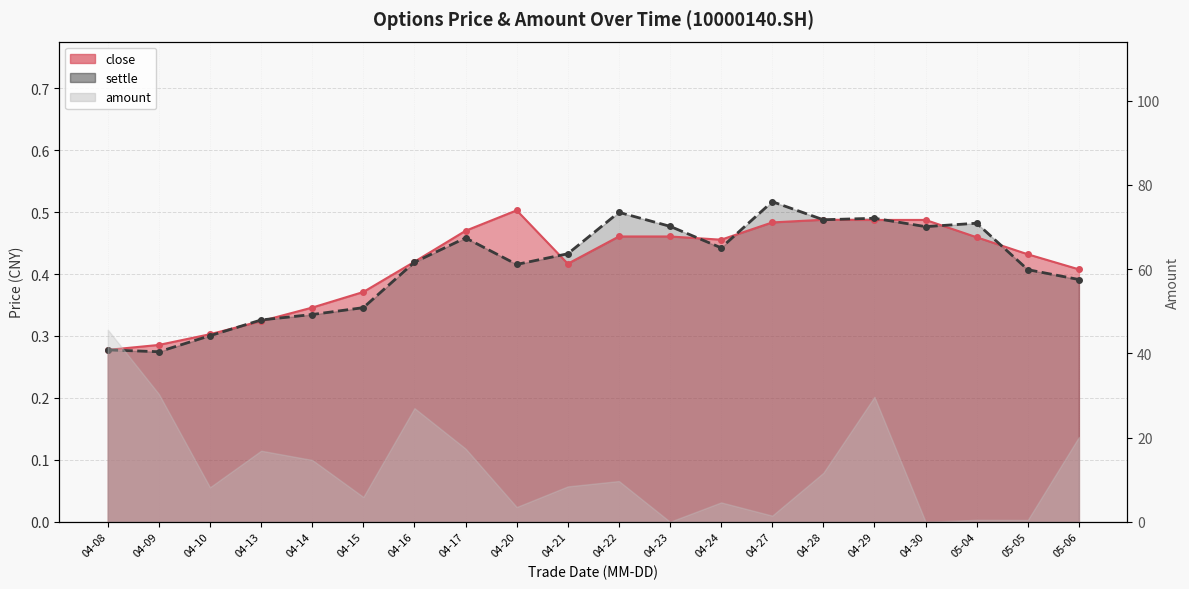

Which category has the lowest value in the close series?

04-08